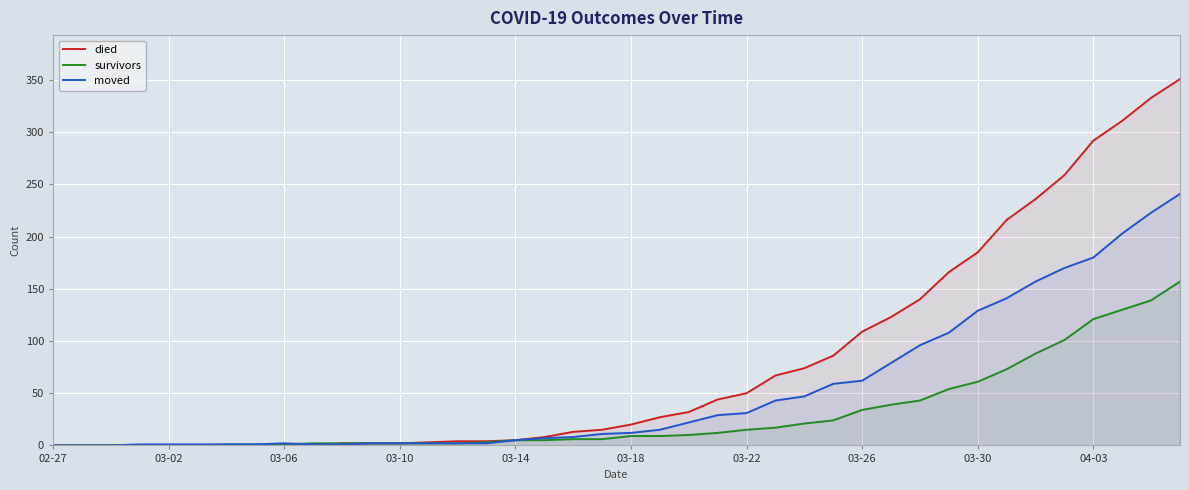

Which series has the largest total across all categories?

died